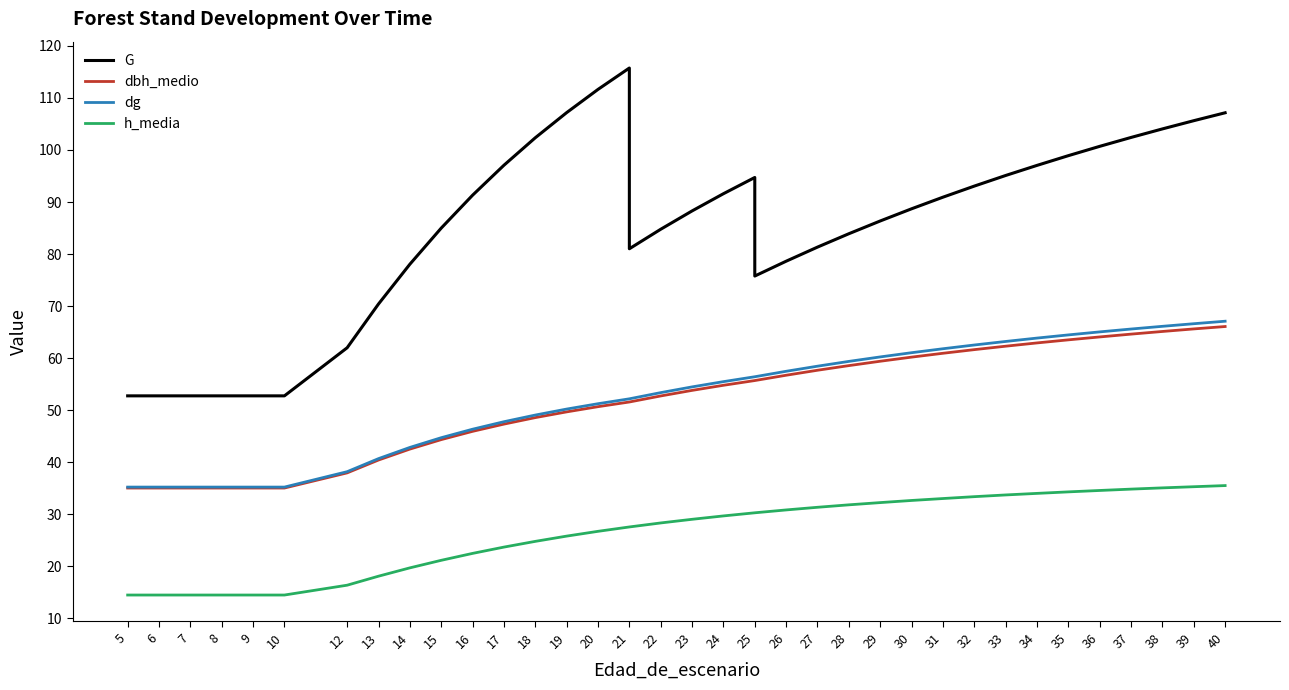

True or false: dg has more than 1 interior local peaks.

False